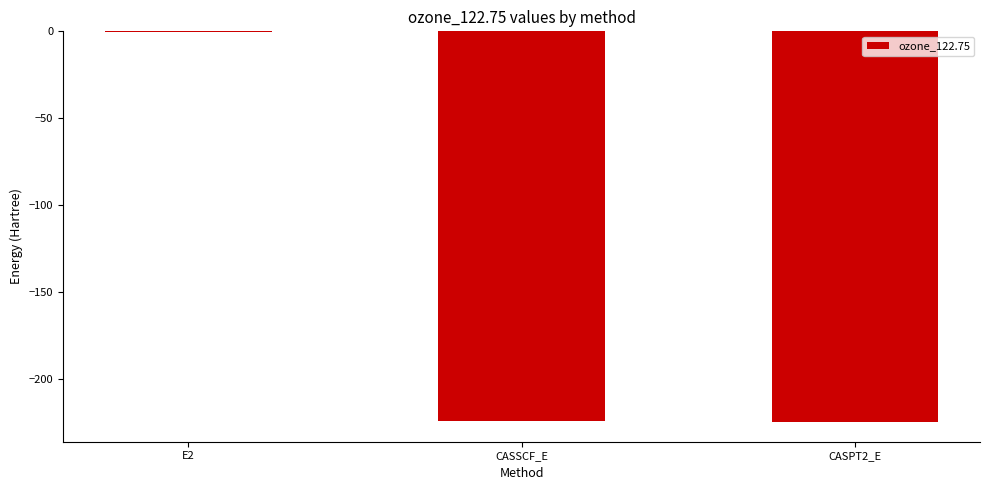

What is the sum of all values?

-450.2